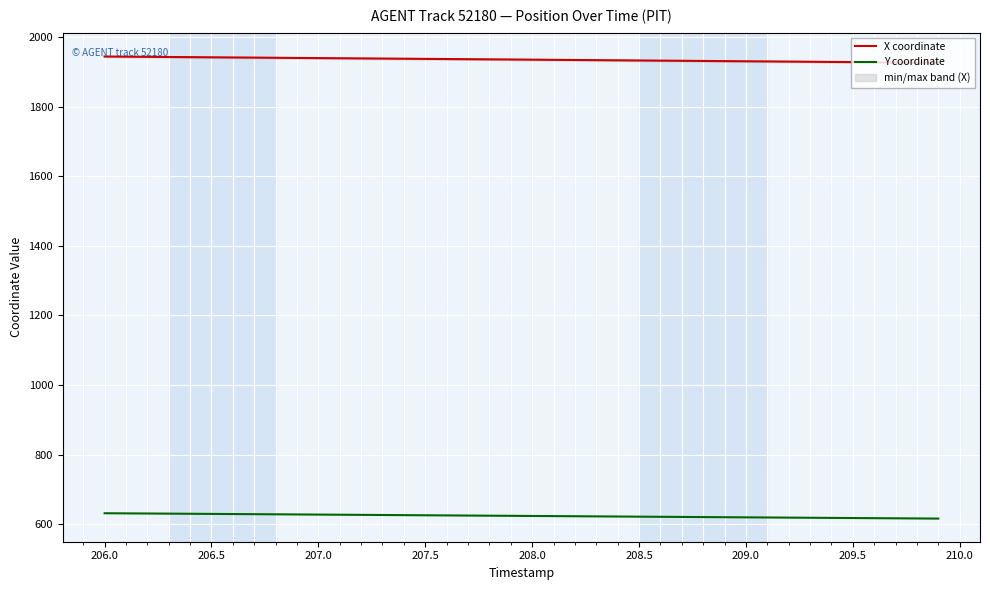

Reading right to left, what are all the values shown in this chart?

X coordinate: 1926.0	1926.4	1926.9	1927.3	1927.8	1928.3	1928.8	1929.2	1929.7	1930.1	1930.6	1931.1	1931.5	1932.0	1932.4	1932.9	1933.4	1933.8	1934.3	1934.7	1935.2	1935.7	1936.1	1936.6	1937.0	1937.5	1937.9	1938.4	1938.8	1939.3	1939.7	1940.2	1940.6	1941.1	1941.5	1942.0	1942.5	1942.9	1943.4	1943.8
Y coordinate: 616.5	616.9	617.3	617.7	618.1	618.5	618.9	619.3	619.7	620.1	620.5	620.8	621.2	621.6	622.0	622.4	622.8	623.2	623.6	624.0	624.4	624.8	625.2	625.6	626.0	626.4	626.8	627.2	627.6	628.0	628.4	628.8	629.2	629.6	629.9	630.3	630.7	631.1	631.5	631.8